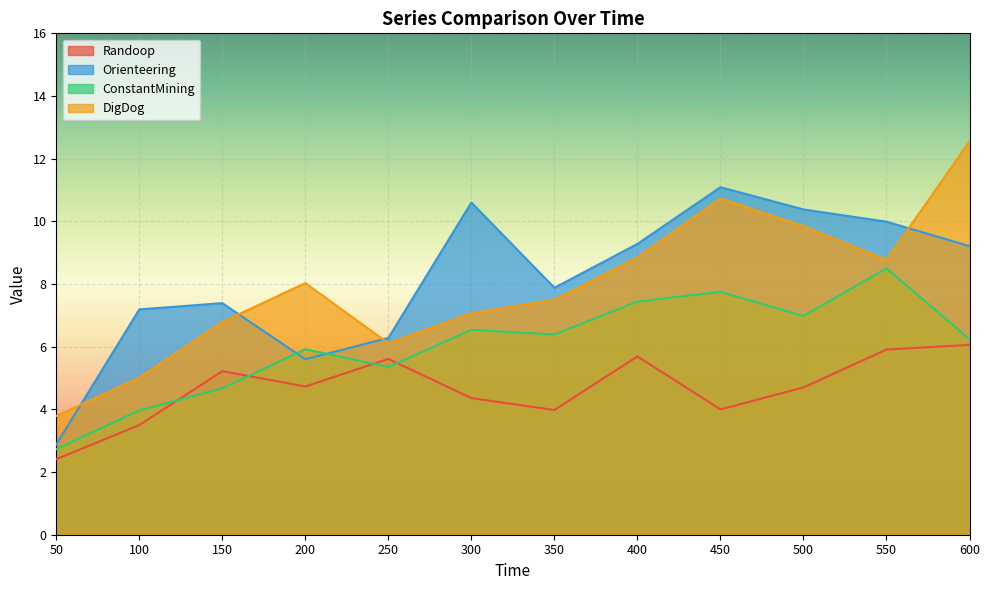

Reading left to right, what are all the values shown in this chart?

Randoop: 50=2.4	100=3.5	150=5.2	200=4.7	250=5.6	300=4.4	350=4.0	400=5.7	450=4.0	500=4.7	550=5.9	600=6.1
Orienteering: 50=2.9	100=7.2	150=7.4	200=5.6	250=6.3	300=10.6	350=7.9	400=9.3	450=11.1	500=10.4	550=10.0	600=9.2
ConstantMining: 50=2.7	100=4.0	150=4.7	200=5.9	250=5.3	300=6.5	350=6.4	400=7.4	450=7.8	500=7.0	550=8.5	600=6.2
DigDog: 50=3.8	100=5.0	150=6.8	200=8.0	250=6.1	300=7.1	350=7.5	400=8.8	450=10.7	500=9.8	550=8.8	600=12.6